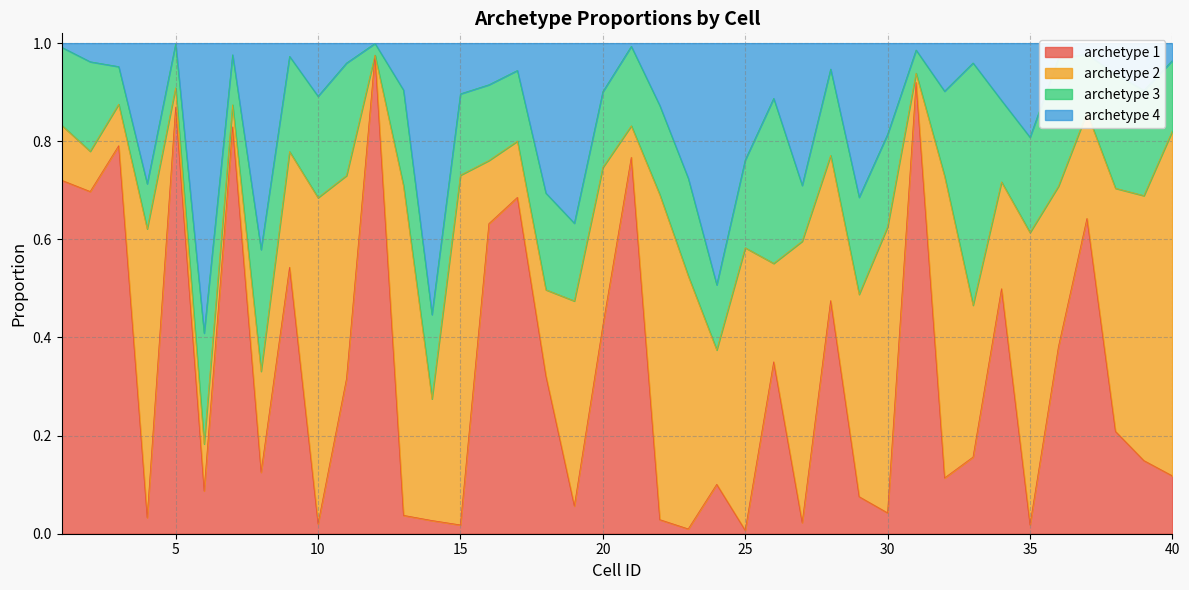

At which category is the sum across all series the highest?

12